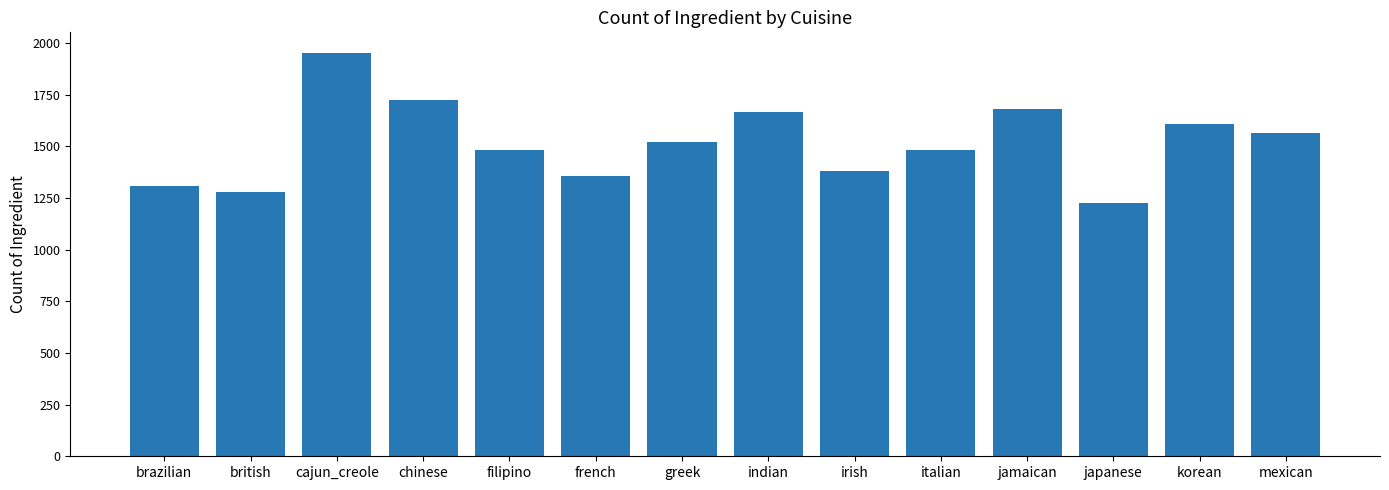

What is the label of the 9th bar from the right?

french